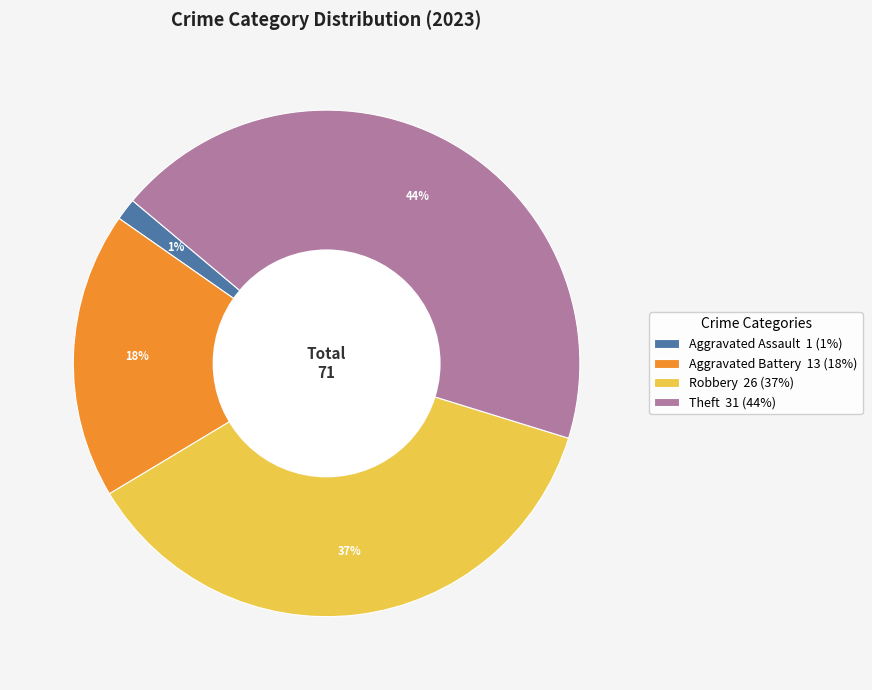

To the nearest percent, what is the average slice percentage?

25%